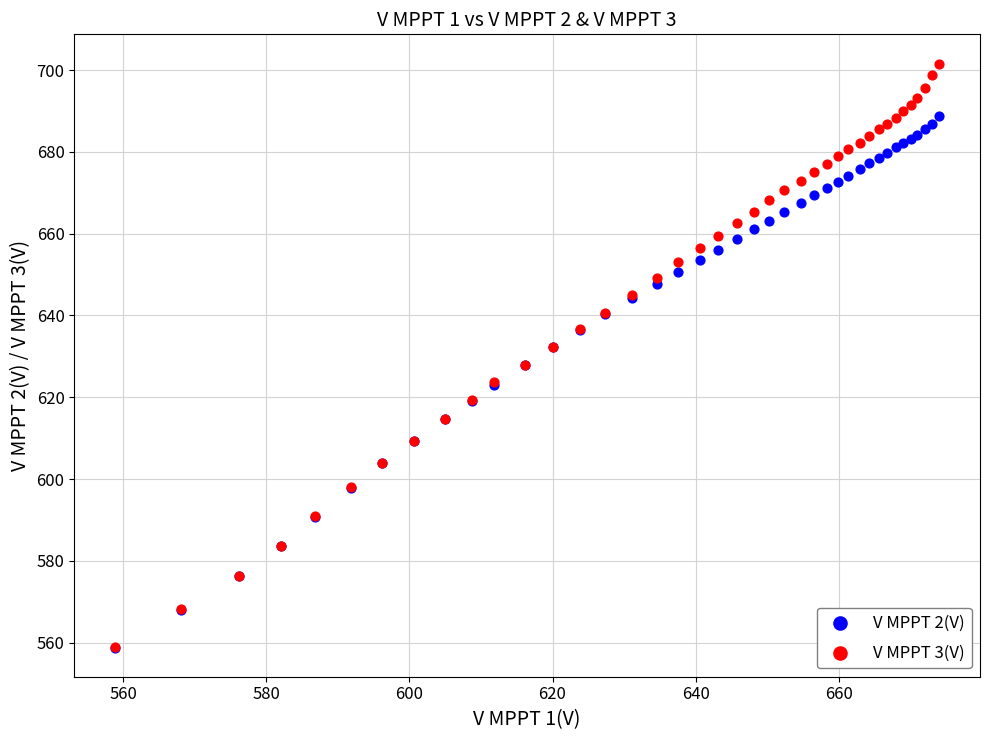

What are all the series names shown in the legend?

V MPPT 2(V), V MPPT 3(V)